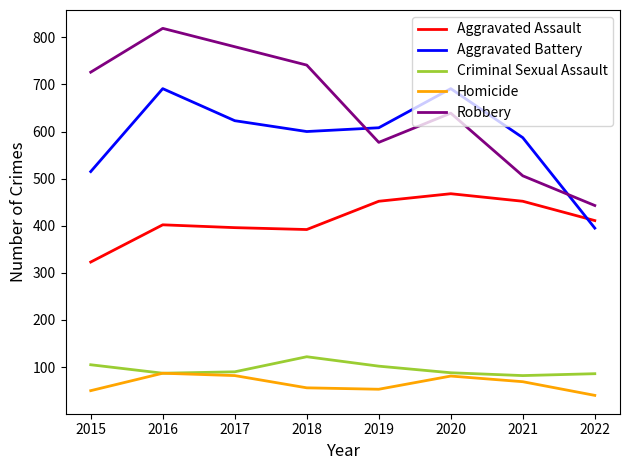

At which label is Aggravated Battery closest to 543?

2015